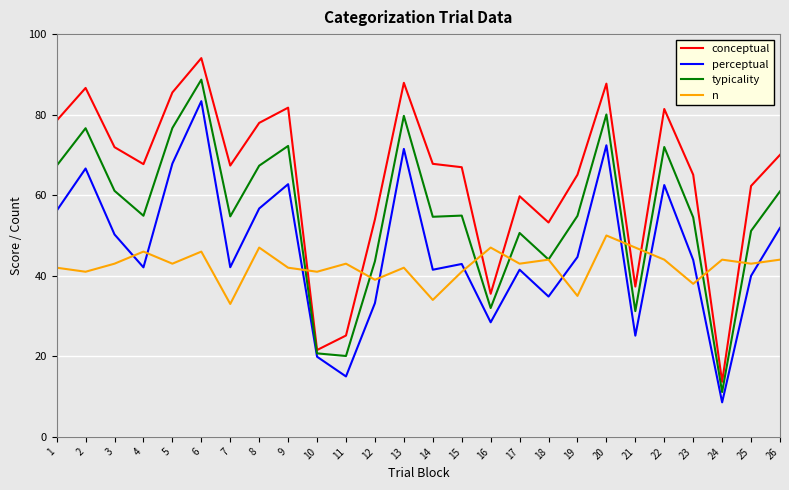

What is the difference between the highest and lowest values at 13?

45.9